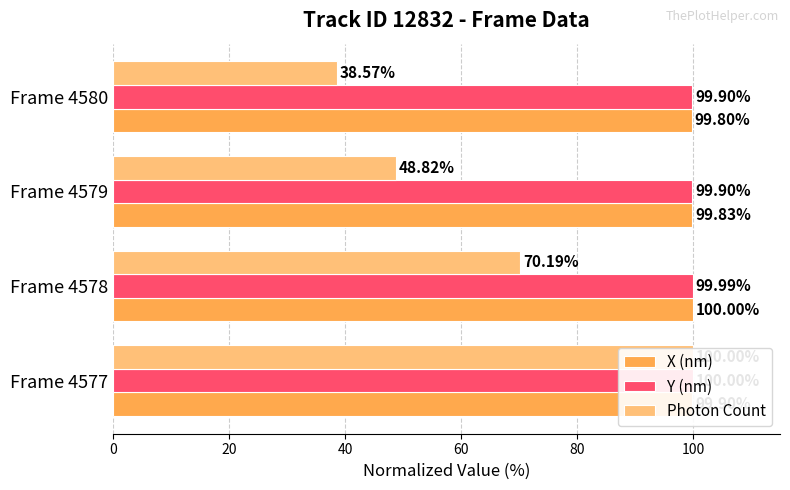

What is the value of the Y (nm) bar at the 3rd from the left?

99.9